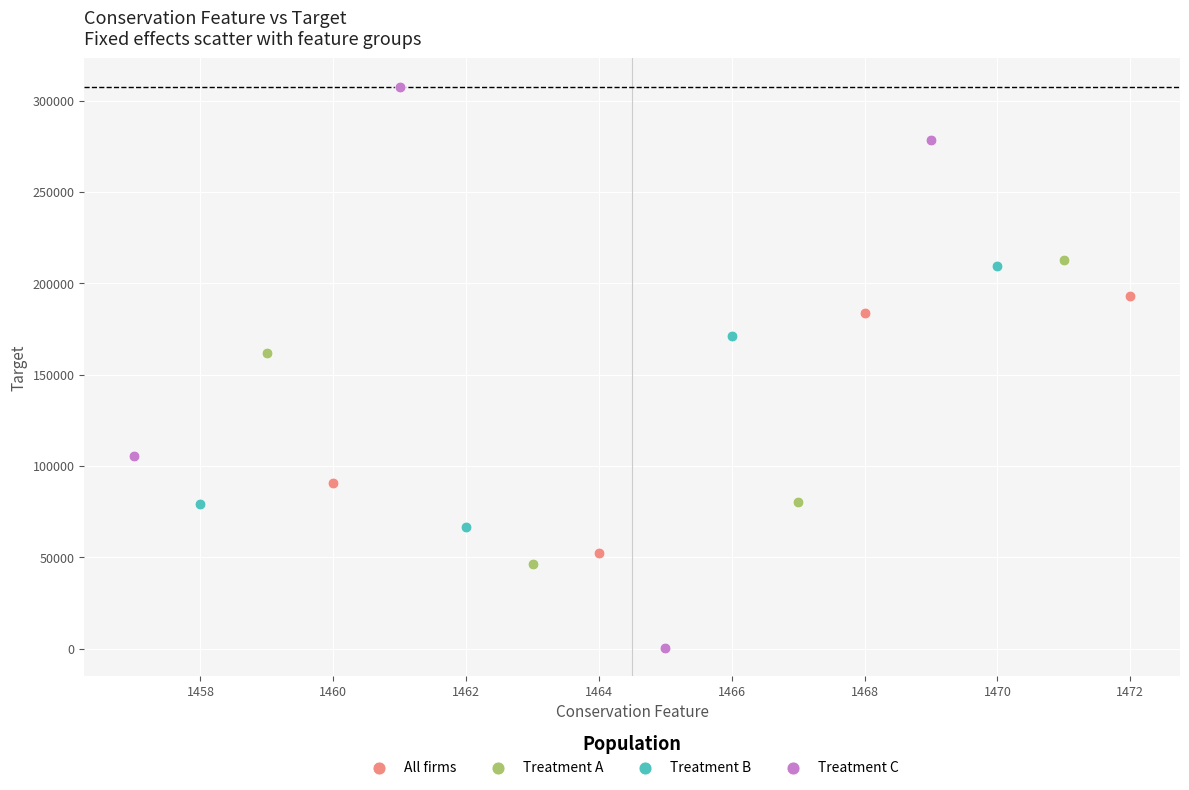

Which series has the largest Y range (max minus min)?

Treatment C